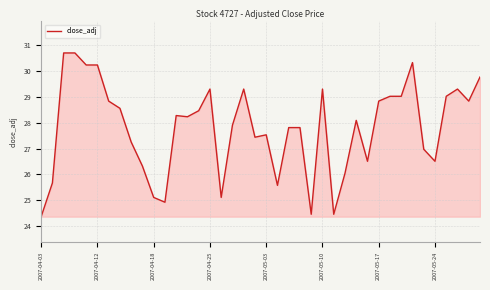

What is the maximum value shown in the chart?

30.7